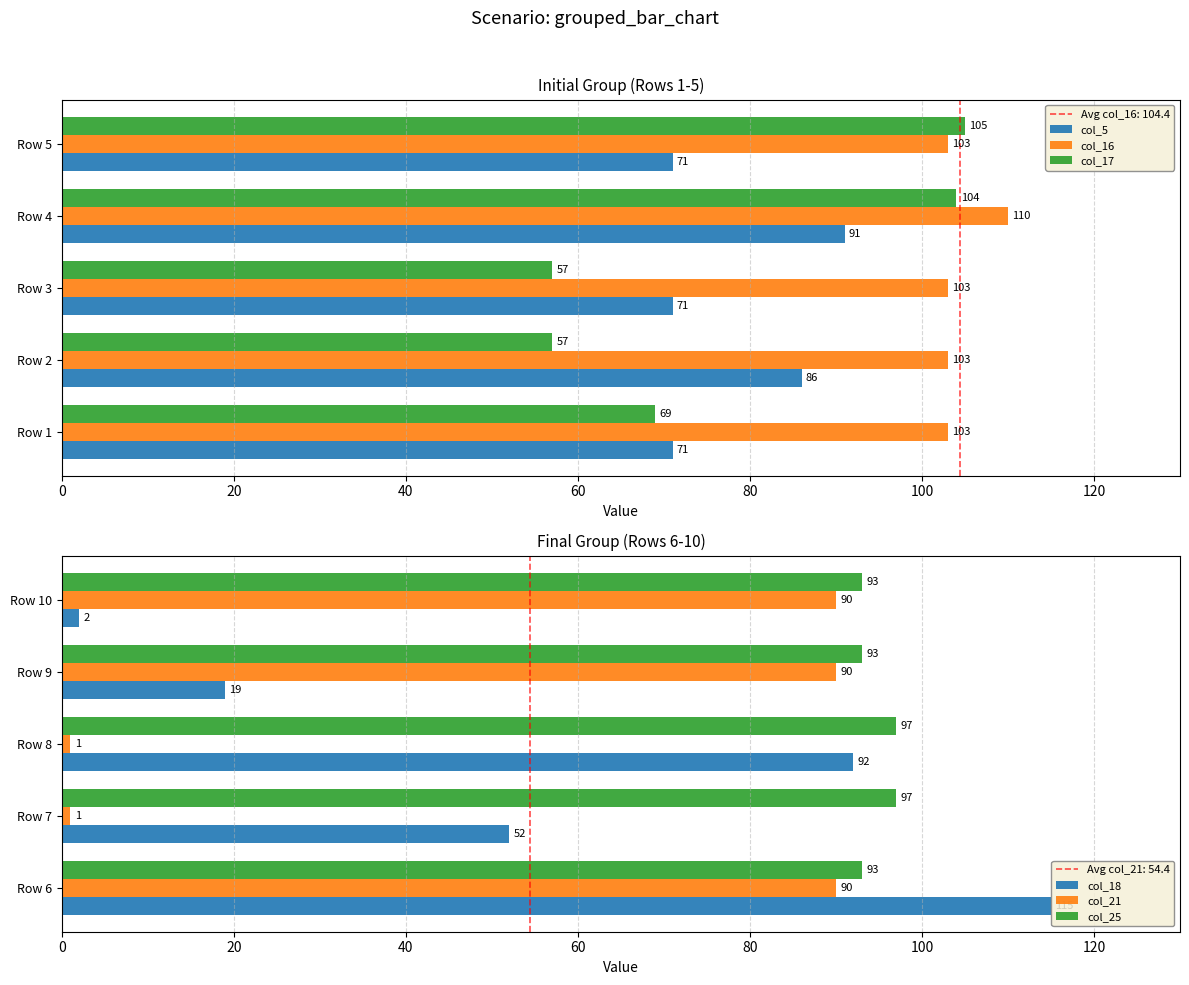

What is the value of the col_5 bar at the 5th from the left?

71